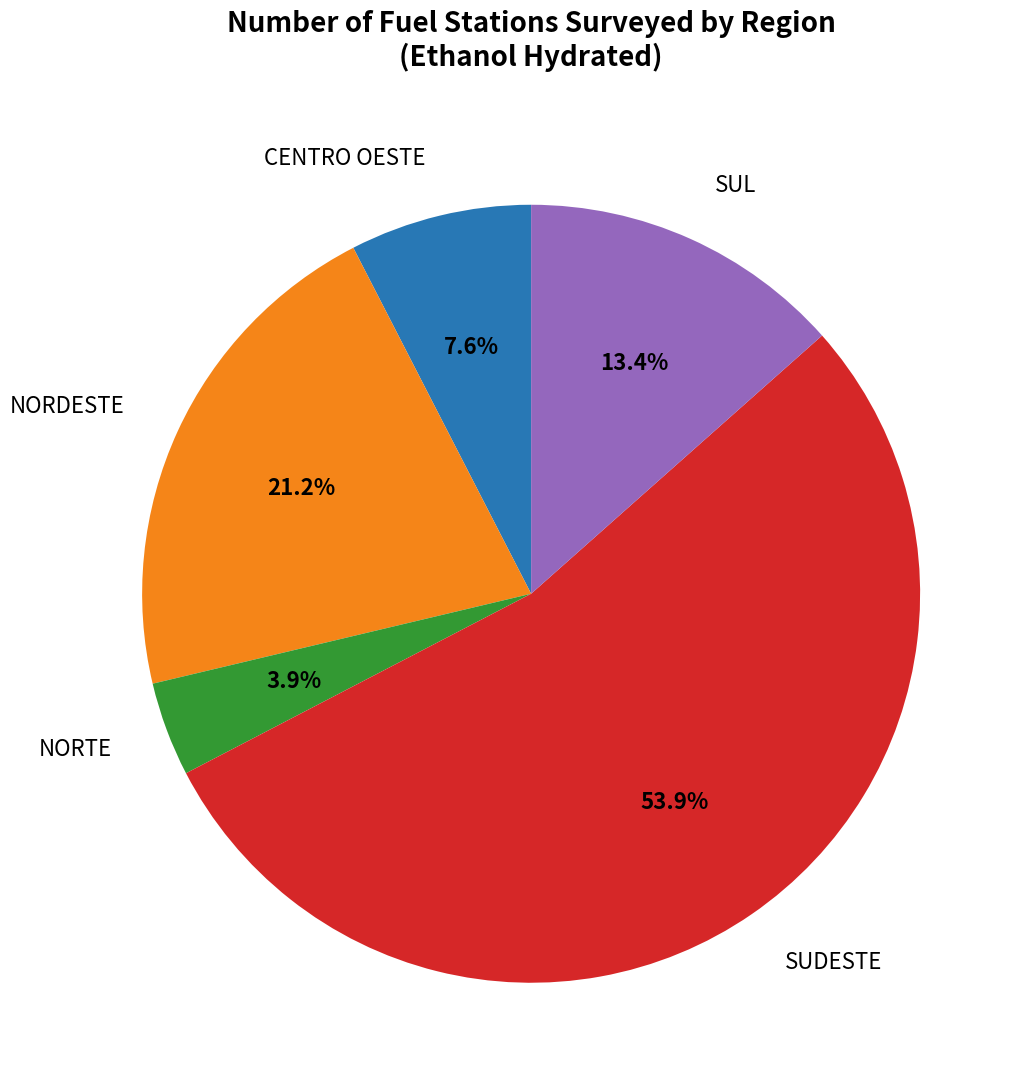

Approximately how many times larger is the value at NORDESTE compared to SUL?

1.6